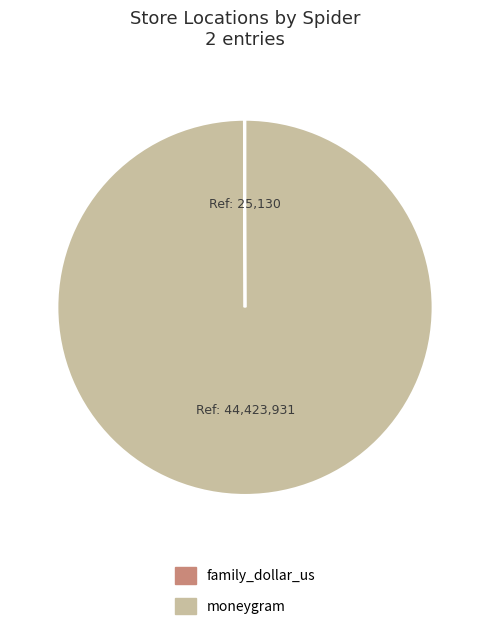

What is the largest slice in the pie chart?

moneygram